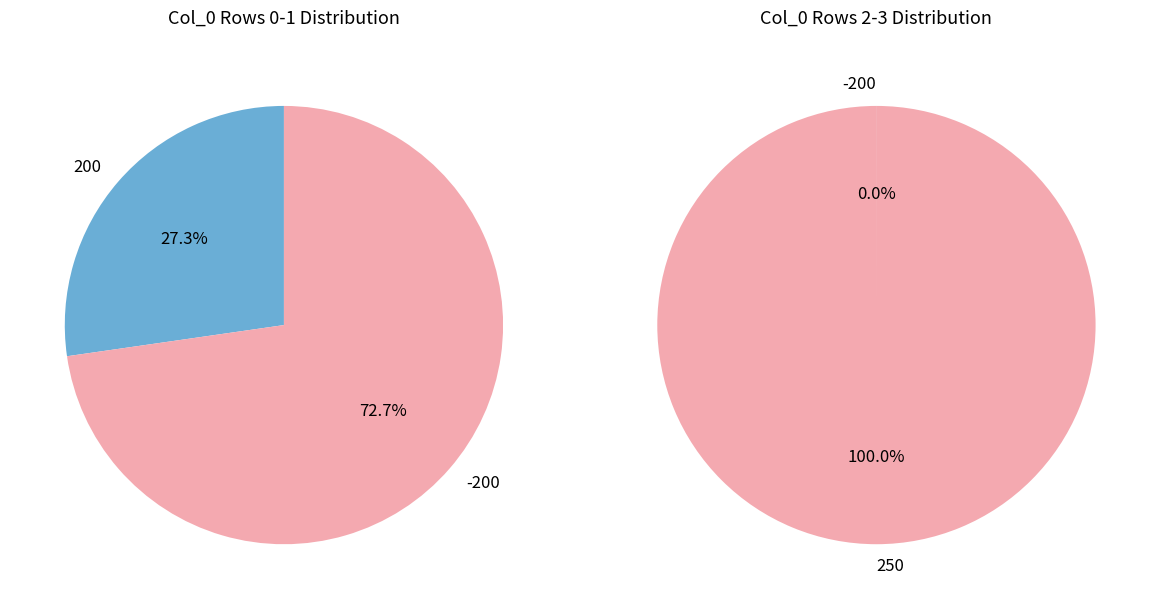

What is the largest slice in the pie chart?

250